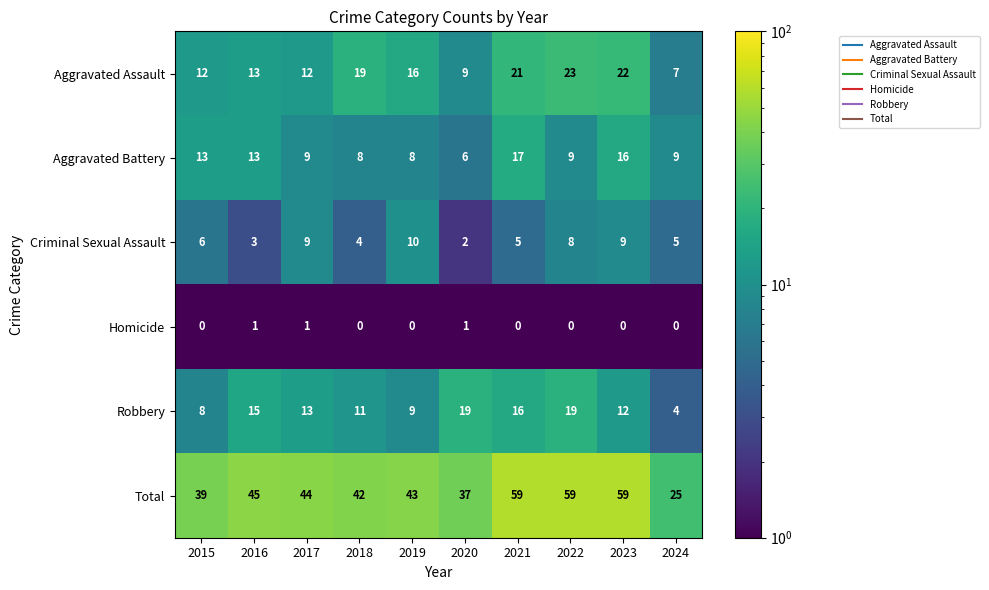

What is the approximate value of Criminal Sexual Assault at 2023?

9